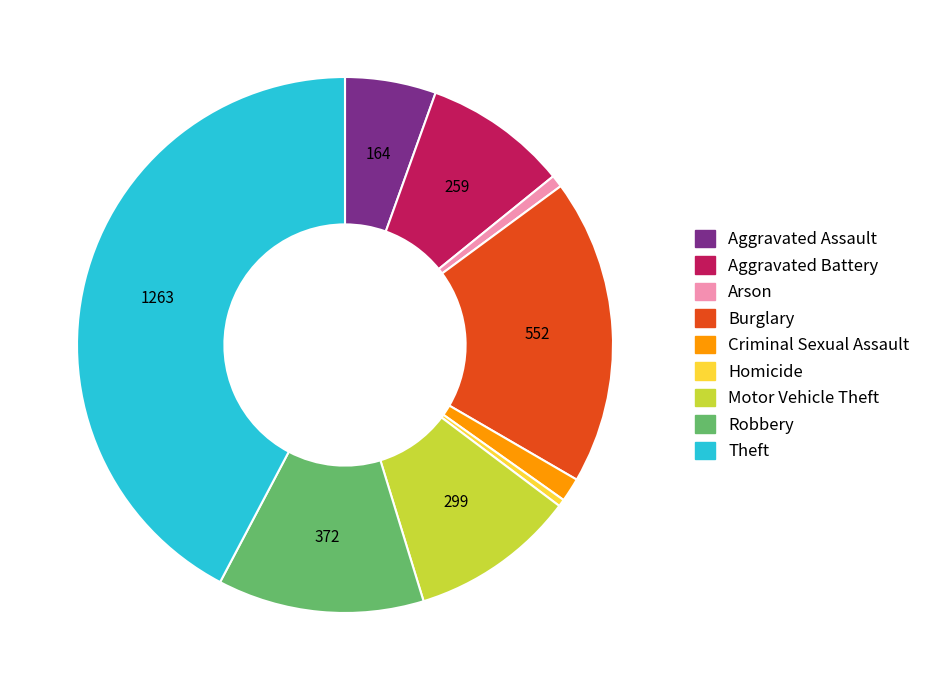

Count the number of slices in the pie.

9